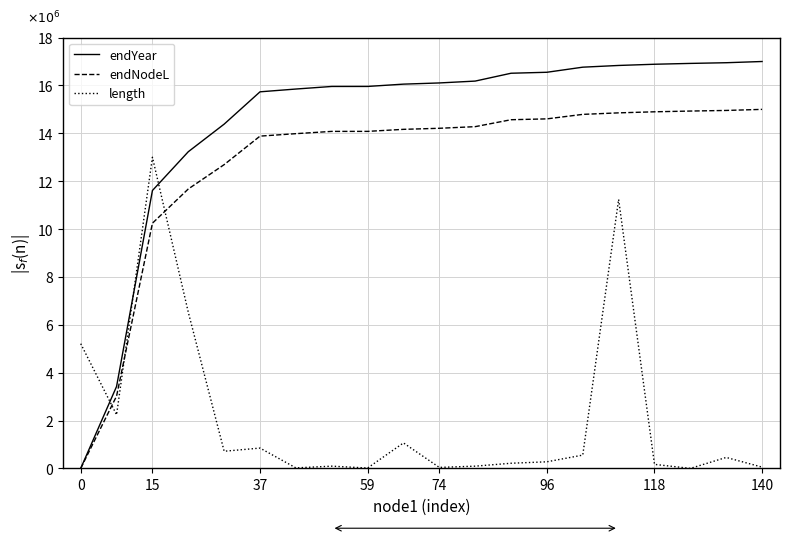

What is the greatest value displayed?

17.0